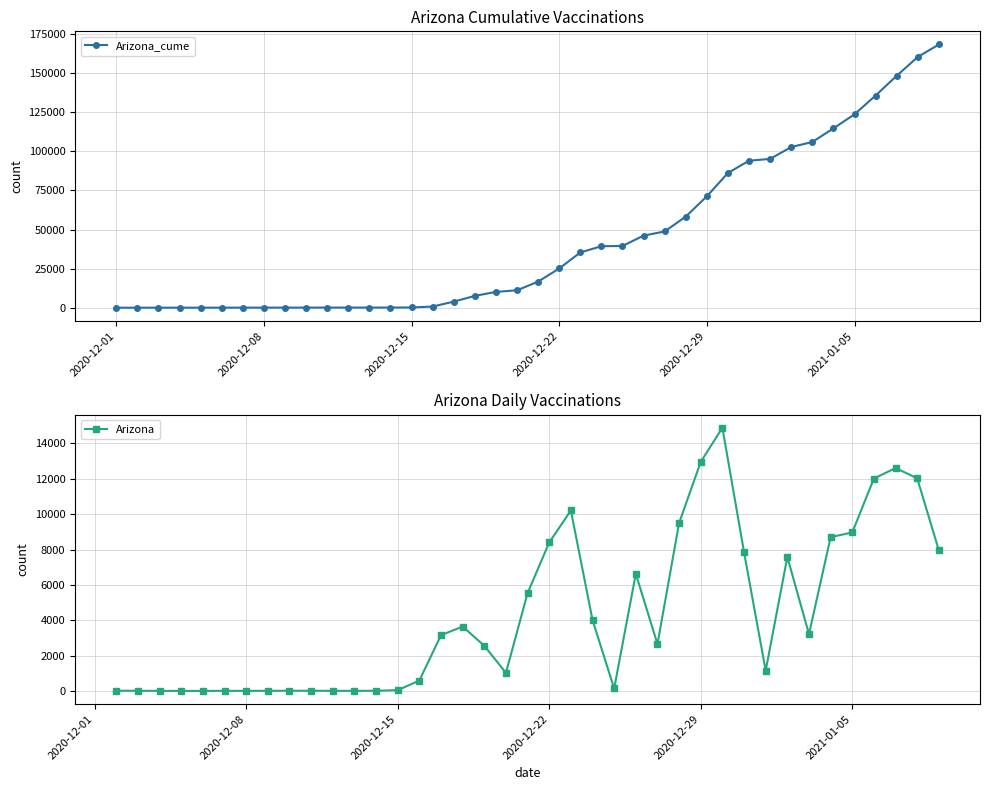

What is the highest value of the Arizona_cume series?

168187